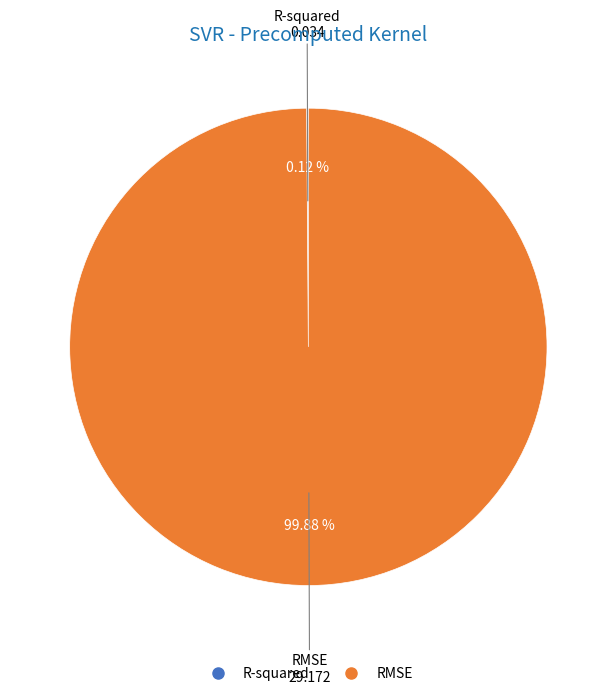

Does RMSE account for over 50% of the chart?

Yes